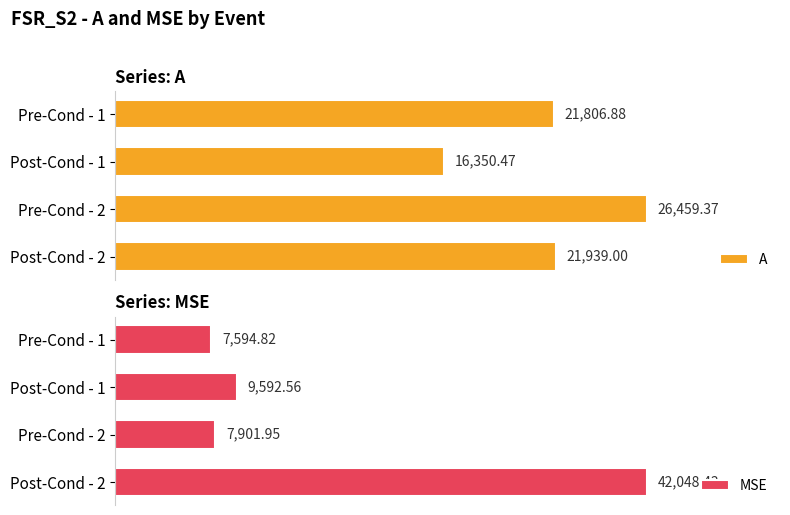

What is the sum of all A values?

86555.7